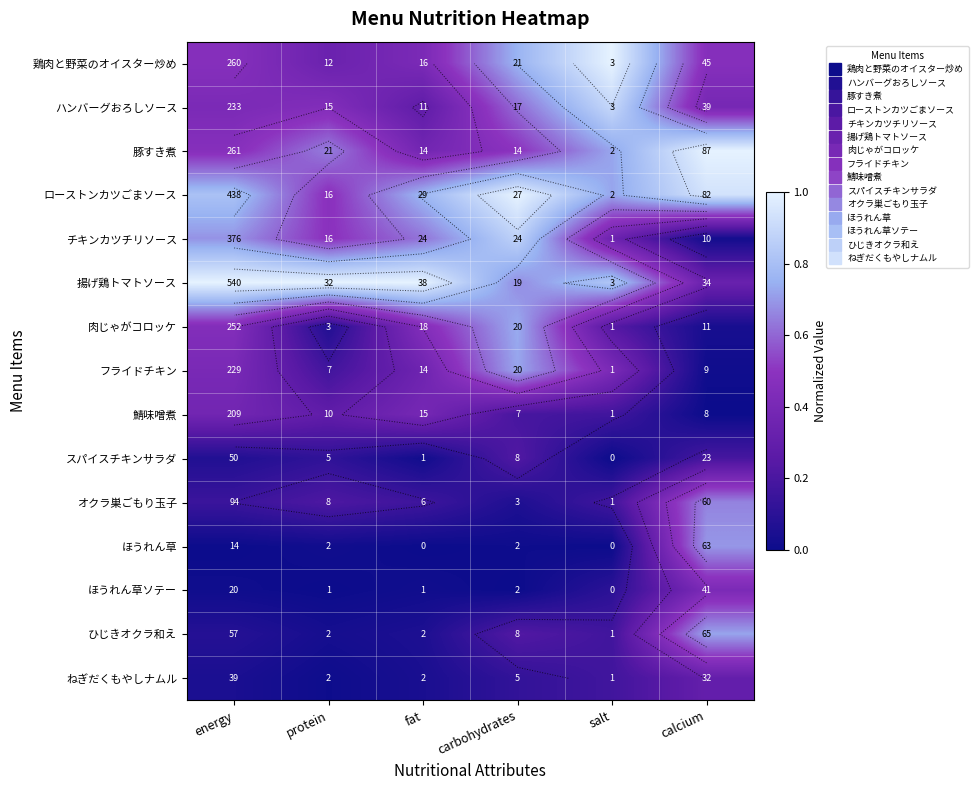

How many distinct data groups are displayed?

15